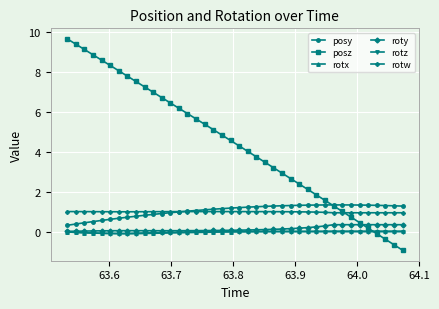

True or false: rotz and posy intersect in this chart.

False